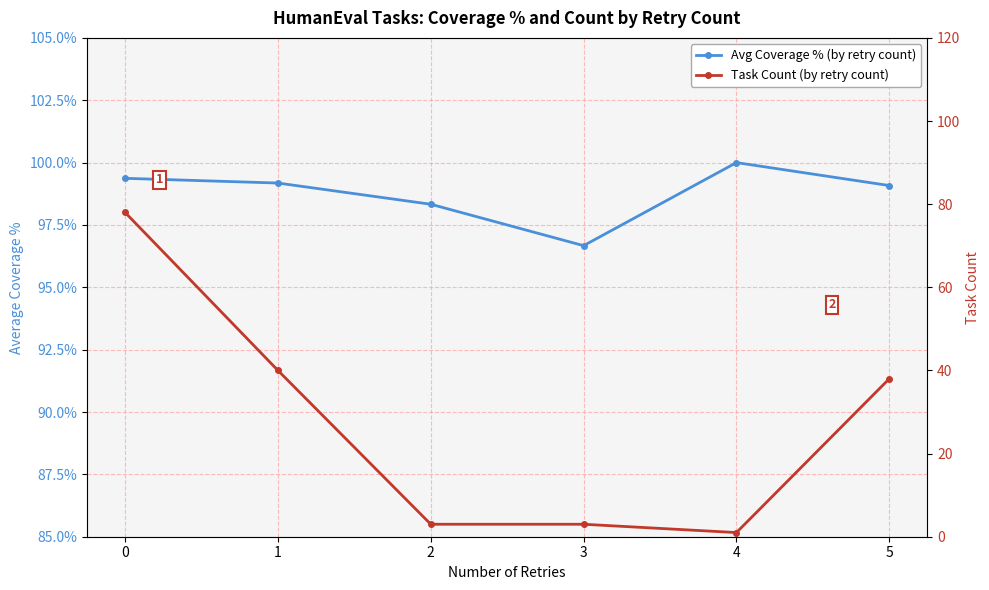

What is the difference between the Avg Coverage % (by retry count) values at 0 and 2?

1.0